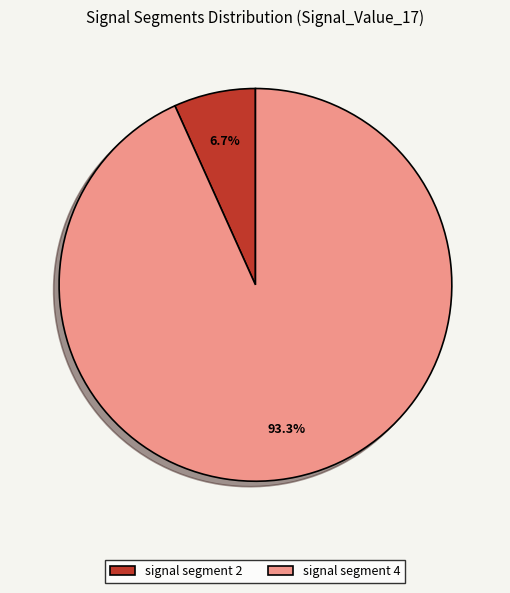

Combined, what portion of the pie is signal segment 2 and signal segment 4?

100.0%